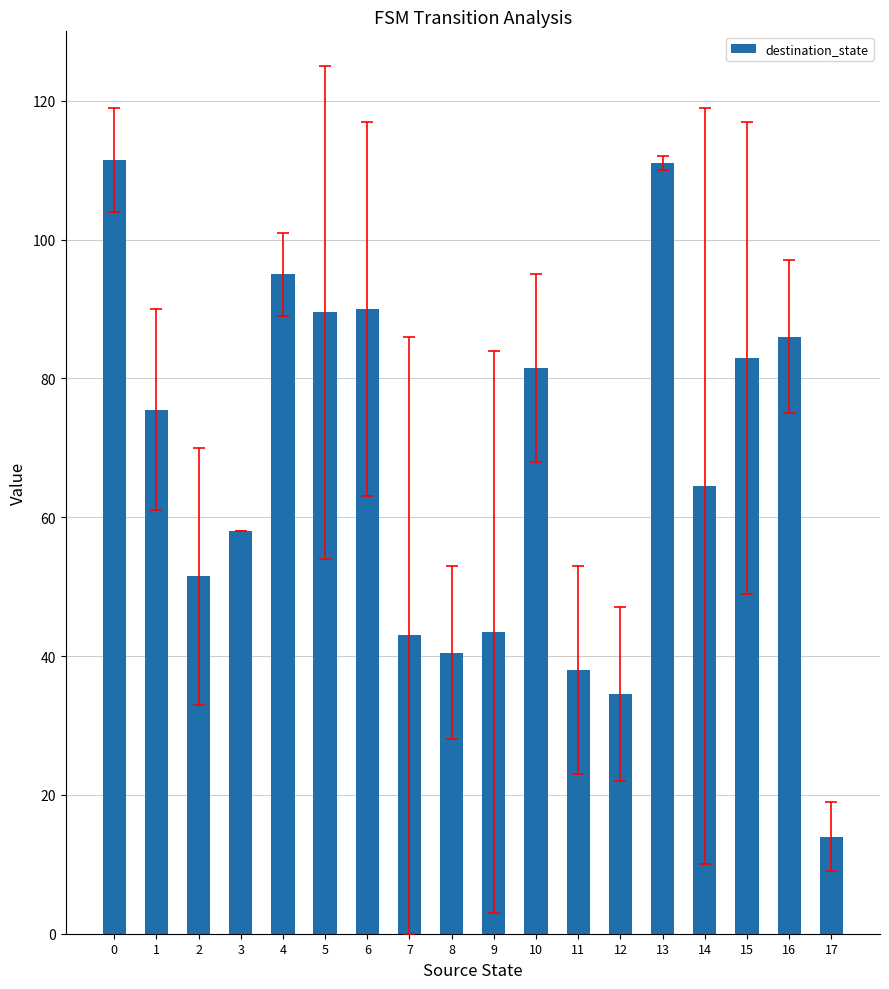

Is it true that the value at 12 is 13.0?

False